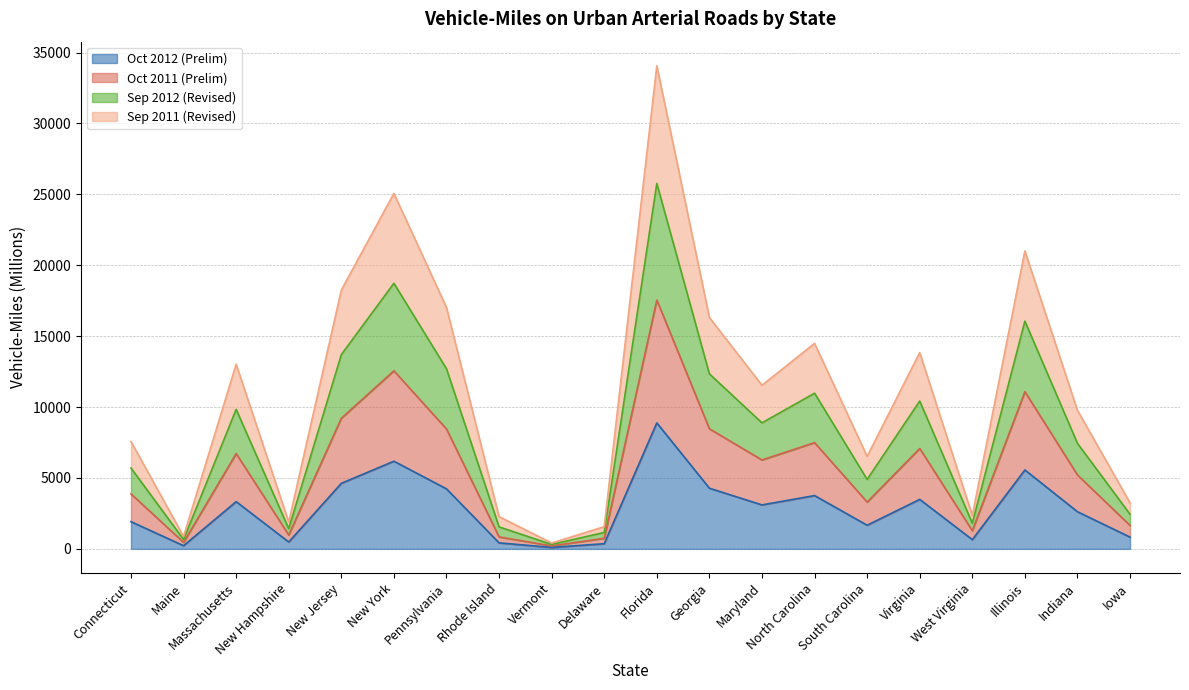

True or false: Sep 2012 (Revised) and Sep 2011 (Revised) cross at least once.

False